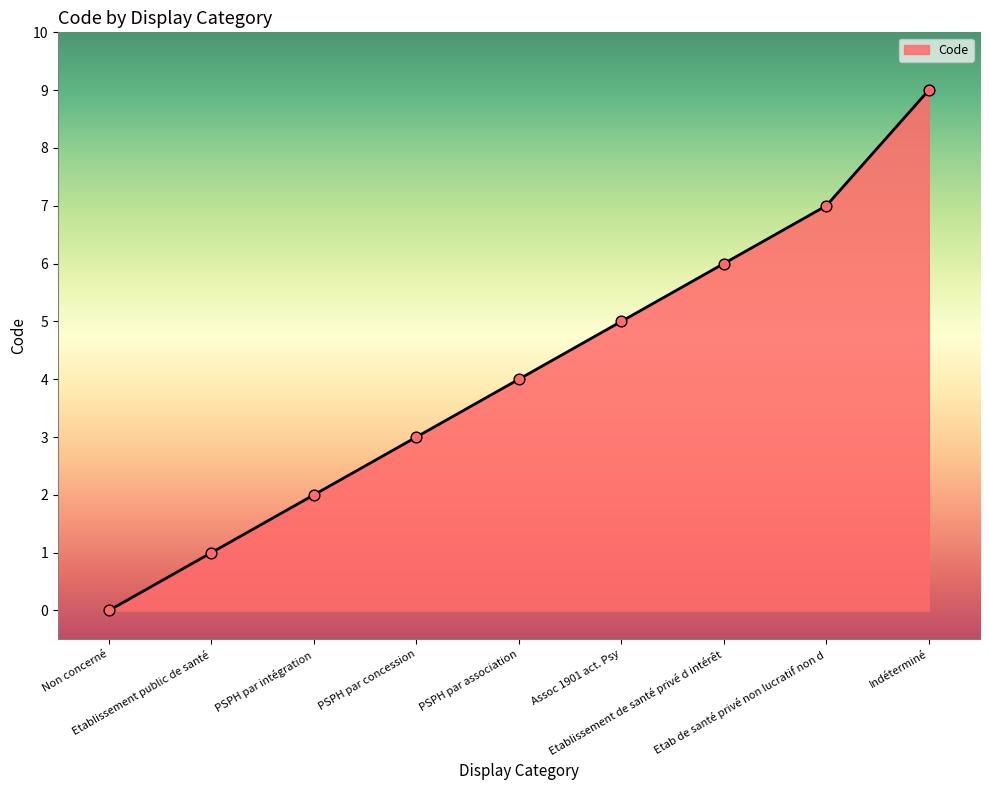

What is the difference between the maximum and minimum values?

9